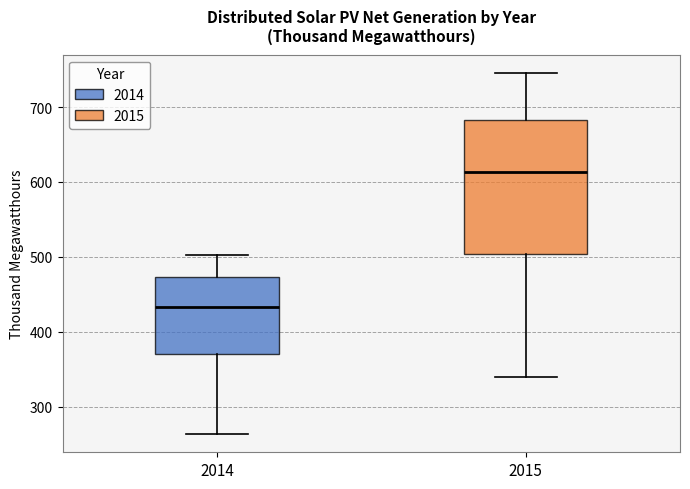

Which box is the tallest, from its lower edge to its upper edge?

2015